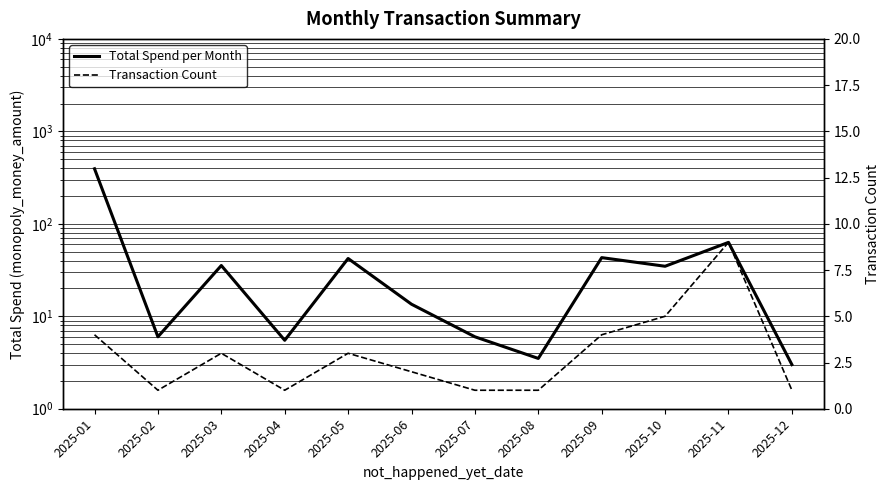

At which category does Total Spend per Month reach its first local peak?

2025-03